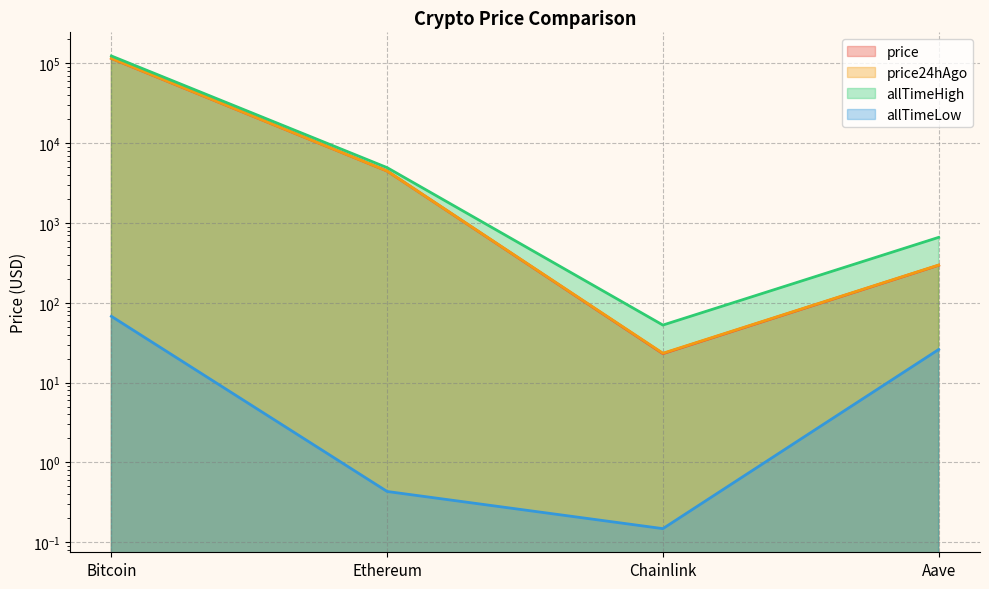

At which category does the chart reach its peak across all series?

Bitcoin